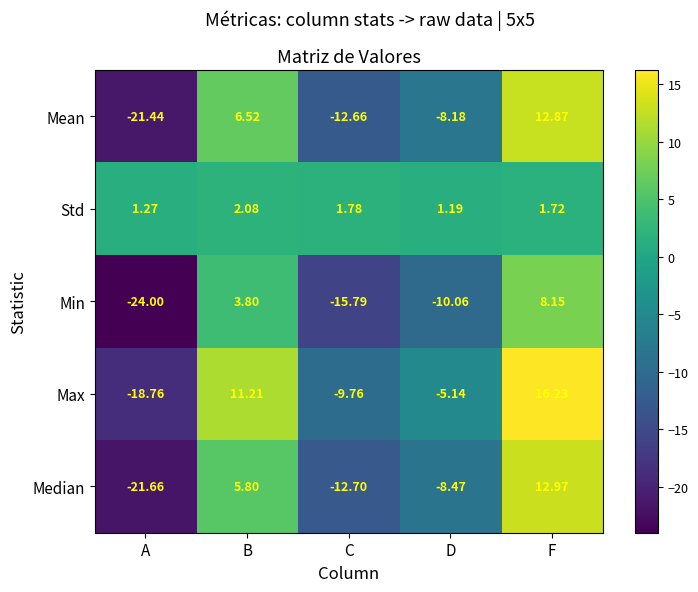

Where does the Min series first go above -10?

B